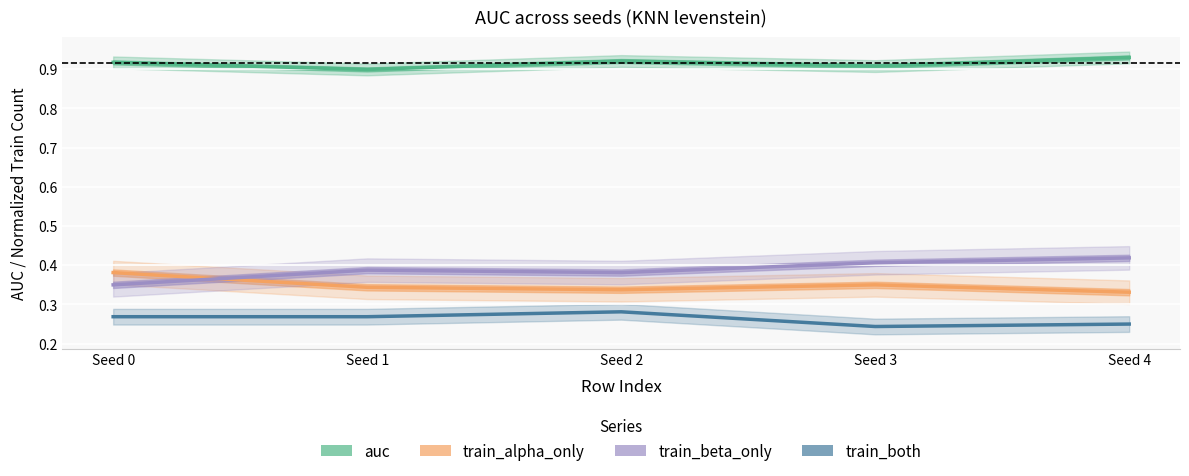

Which category has the highest value across all series?

Seed 4